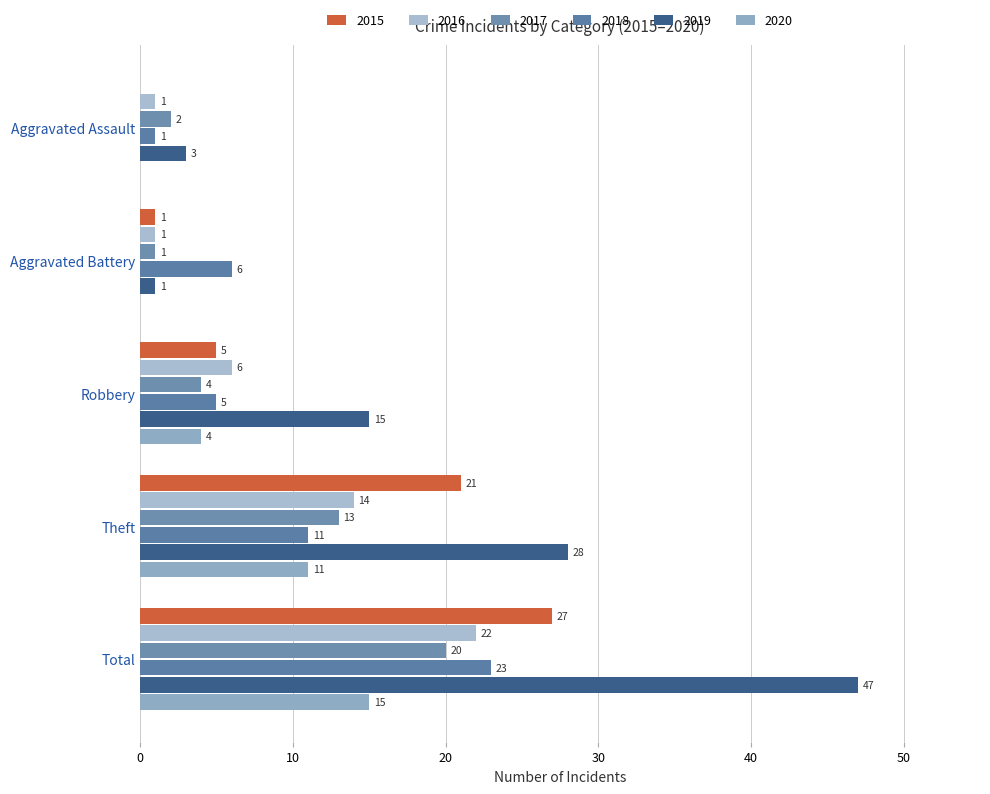

How many series are shown in this chart?

6